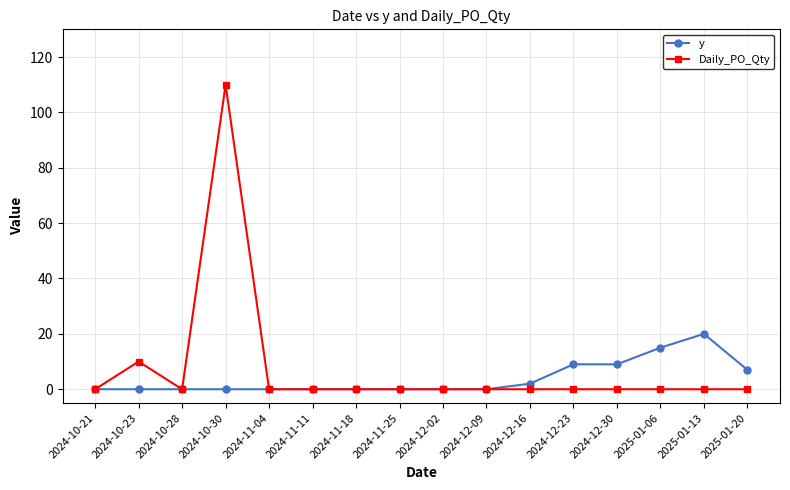

What position from the left is 2024-10-23?

2